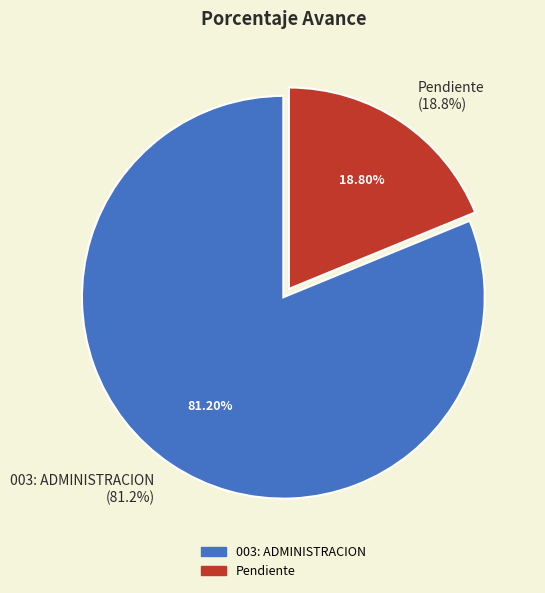

Which slice is the largest?

003: ADMINISTRACION